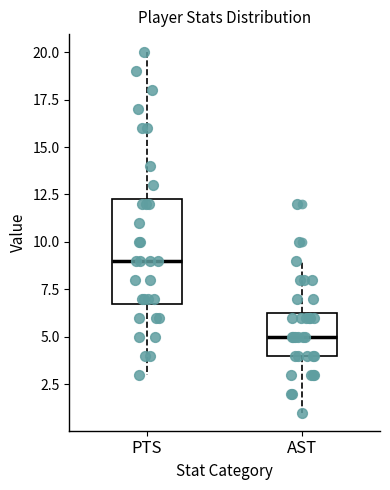

Where is the upper edge of the box for PTS on the y-axis? The values are not printed on the chart, so give them approximately, as read against the axis.

12.5